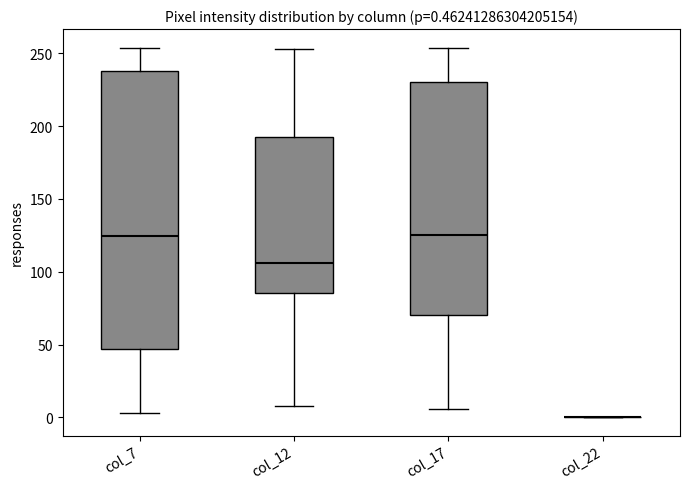

Comparing the boxes themselves (not the whiskers), which one is the tallest?

col_7